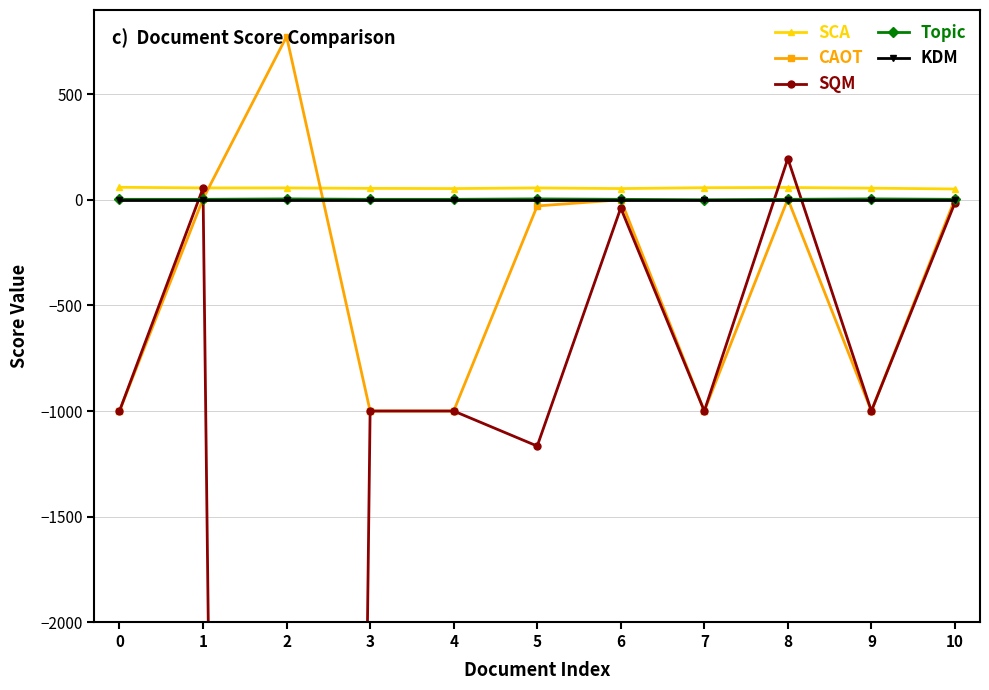

Which has a higher value, 3 or 8?

8